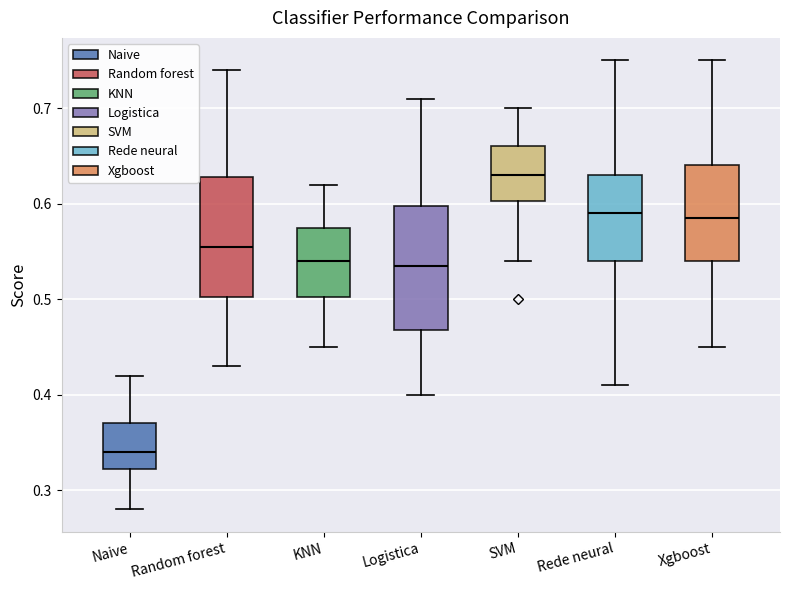

Which box has the highest median line?

SVM